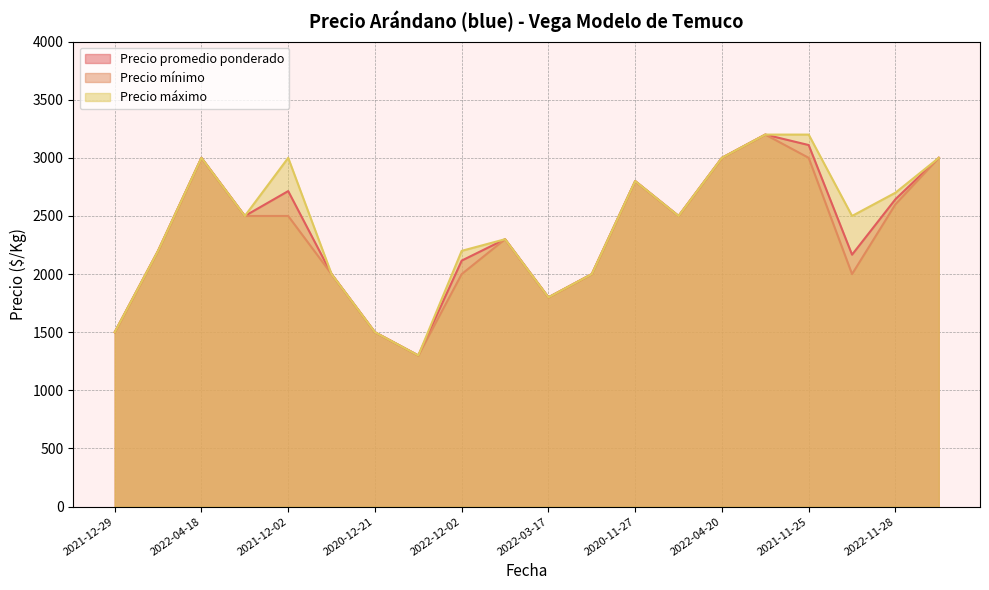

Does the chart have visible grid lines?

Yes